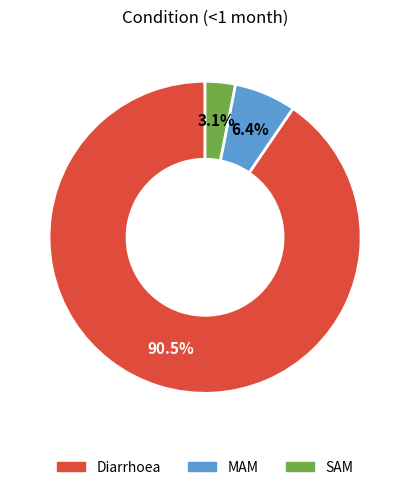

What is the majority slice?

Diarrhoea